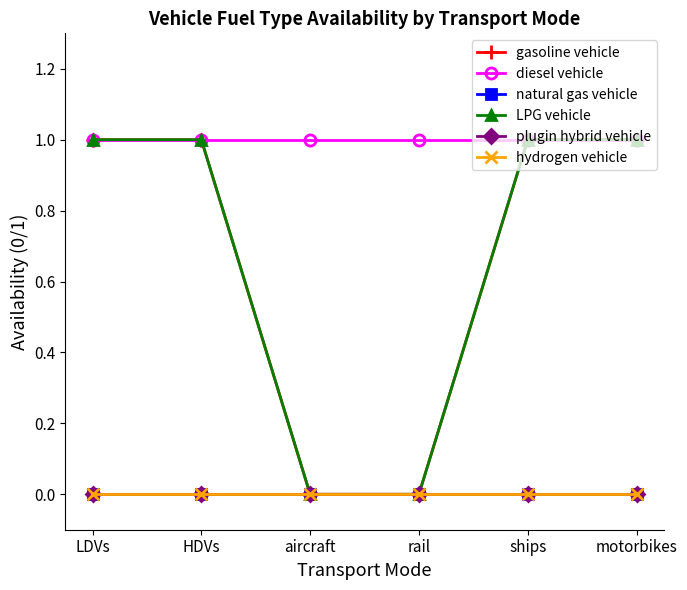

At which label is hydrogen vehicle closest to 0?

LDVs